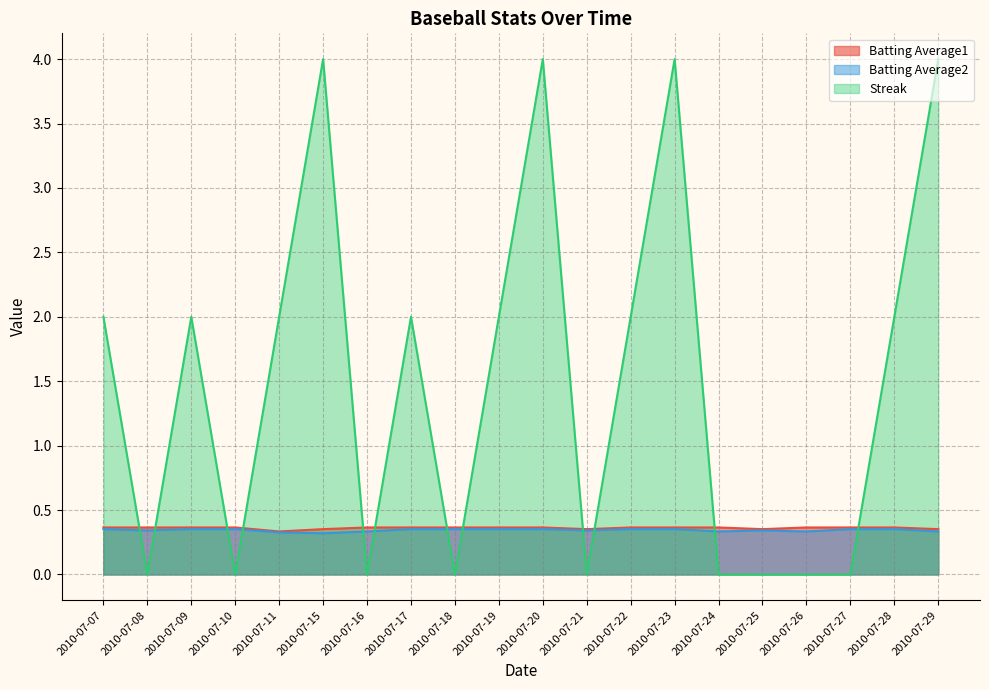

Between 2010-07-11 and 2010-07-20, which series saw the biggest shift?

Streak